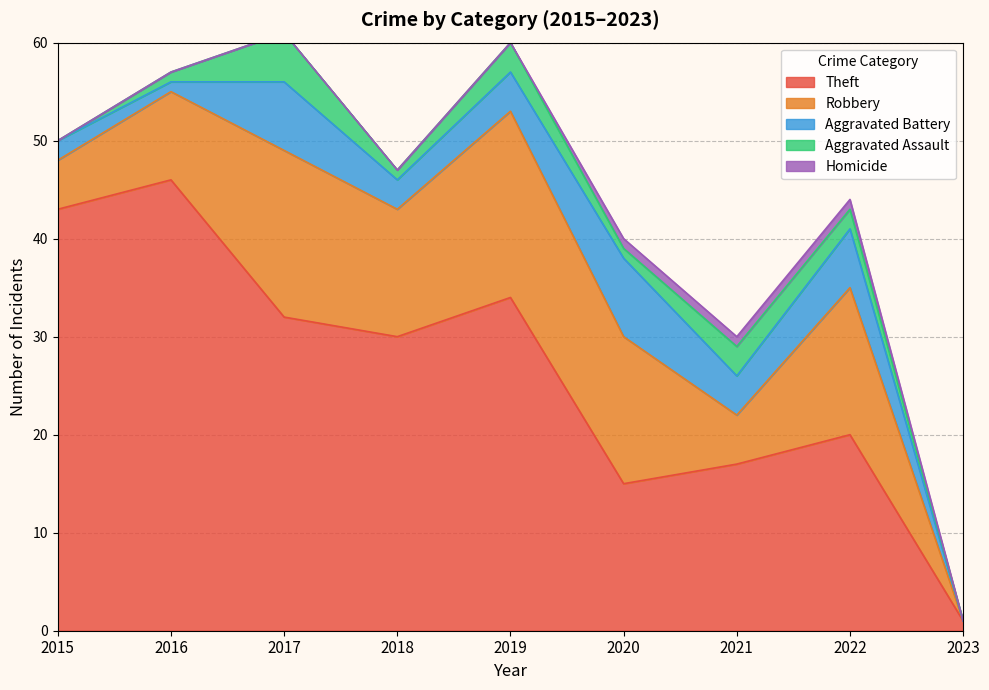

The Robbery series shows 15 at 2020. True or false?

True